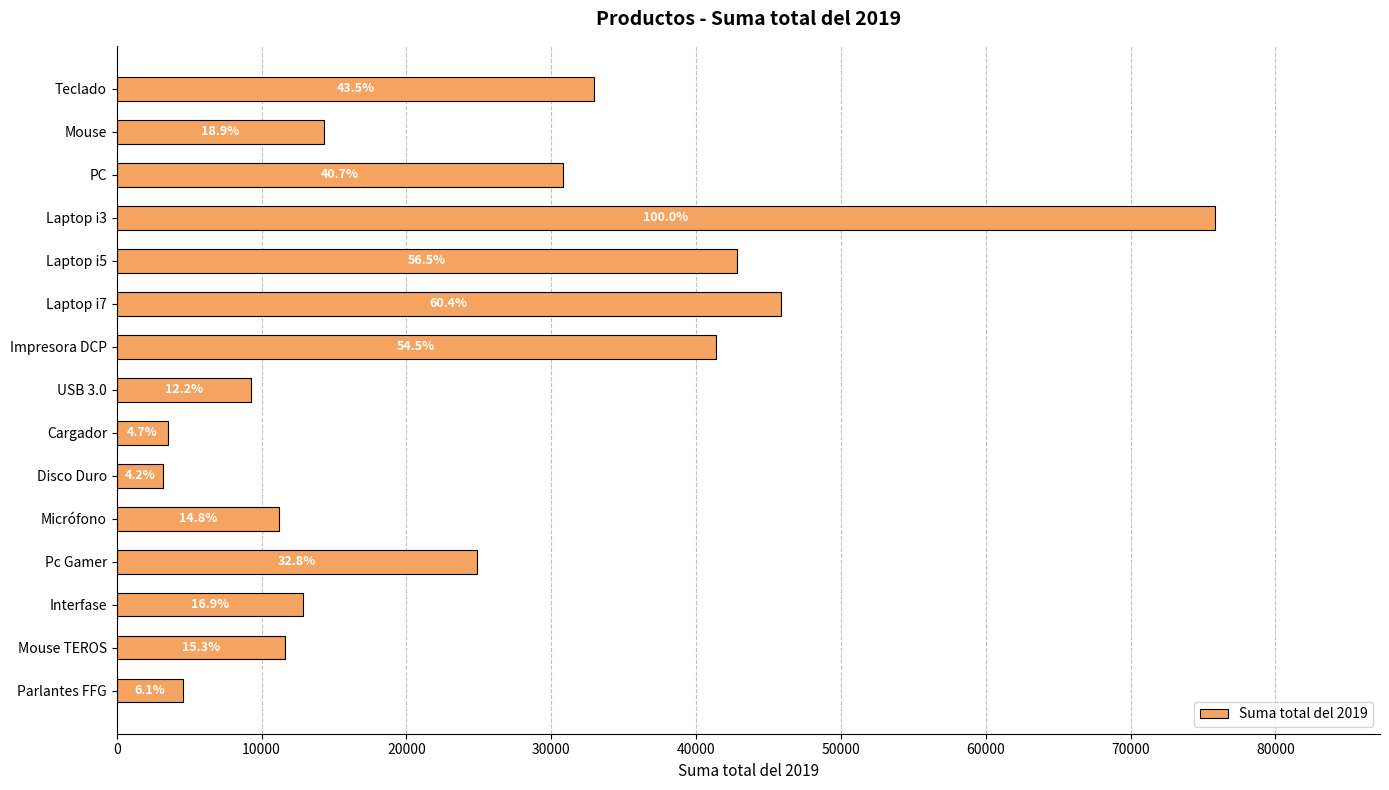

How many bars are there in total?

15